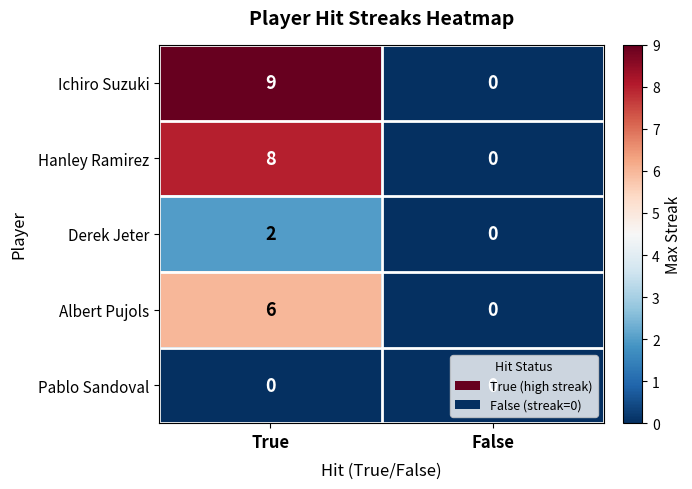

At which category is the sum across all series the highest?

True